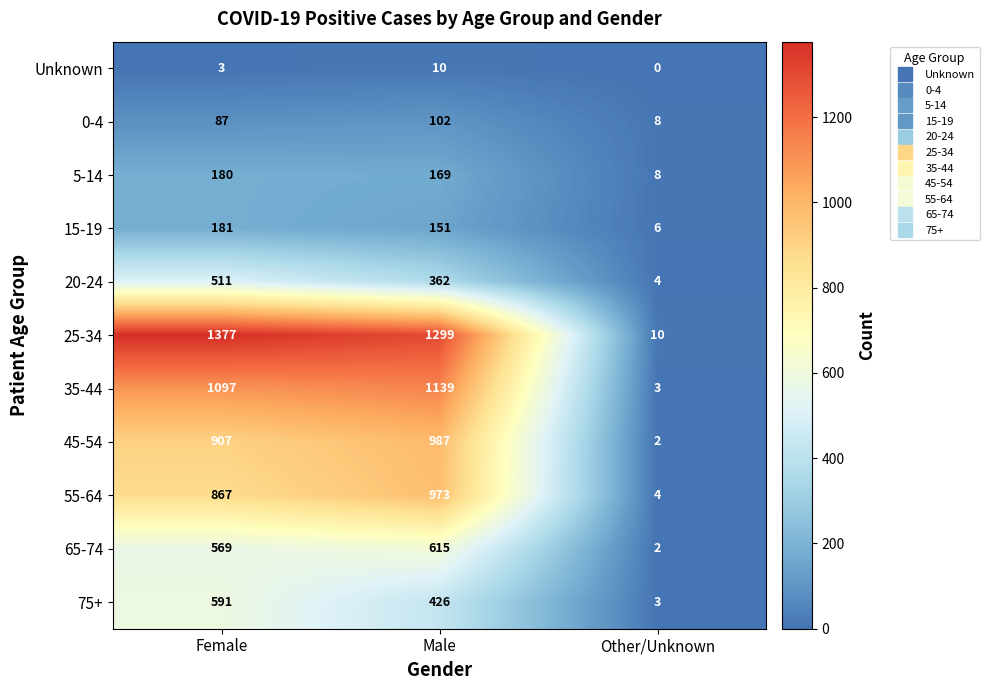

Which series has the largest range (max minus min)?

25-34